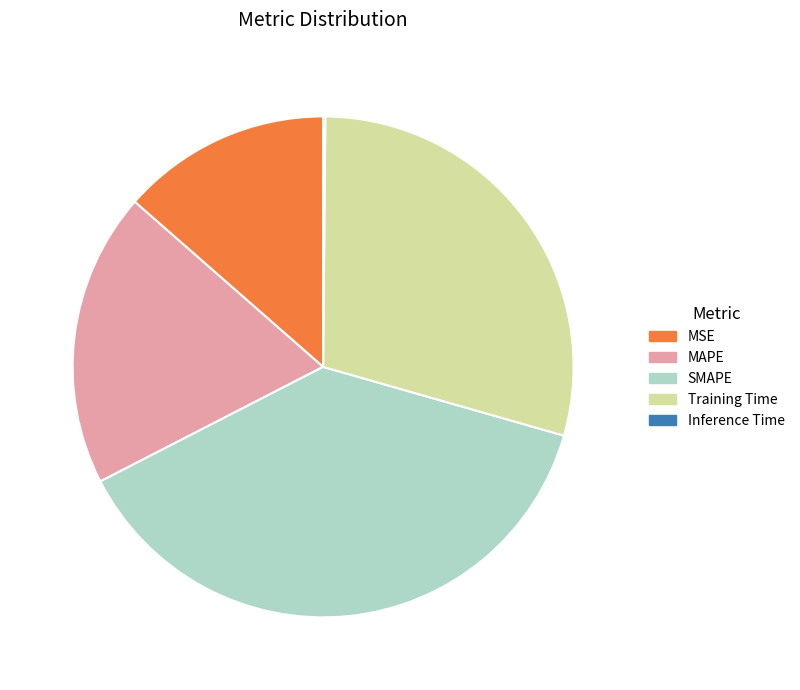

Between Training Time and MAPE, which is larger?

Training Time